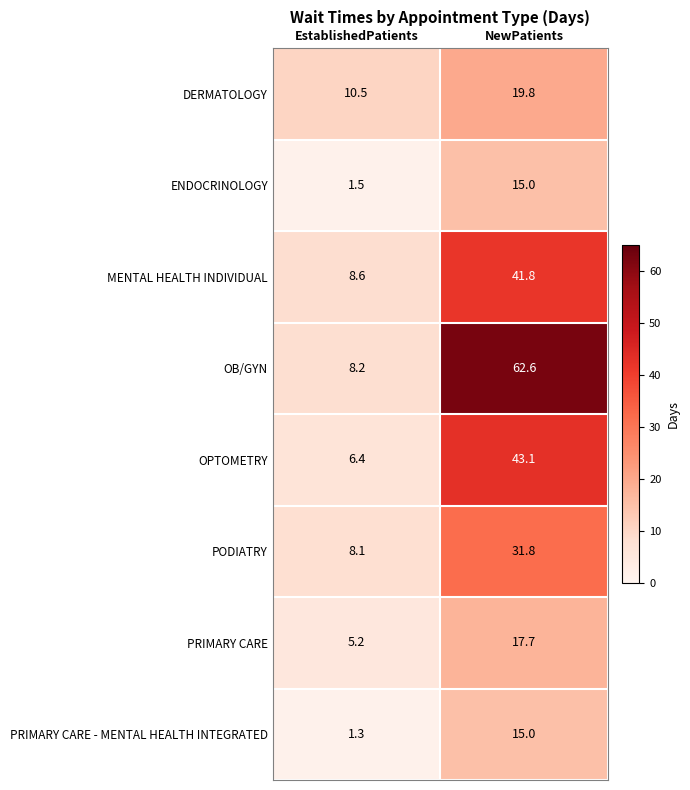

The value of PRIMARY CARE - MENTAL HEALTH INTEGRATED at EstablishedPatients is 0.8. True or false?

False